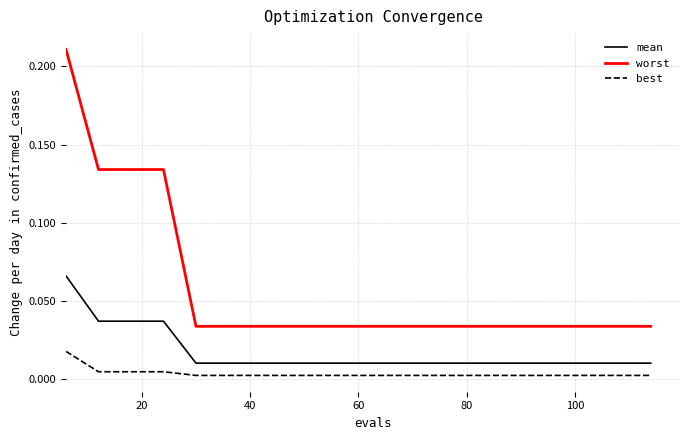

List the series in order of their overall mean, lowest first.

best, mean, worst